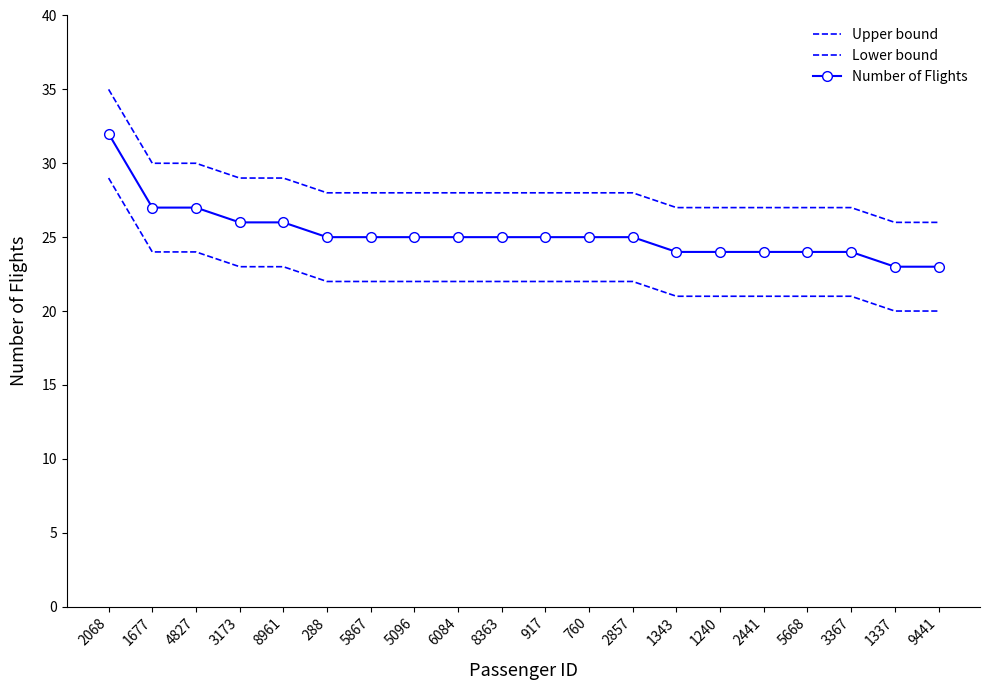

At which label is Lower bound closest to 24?

1677